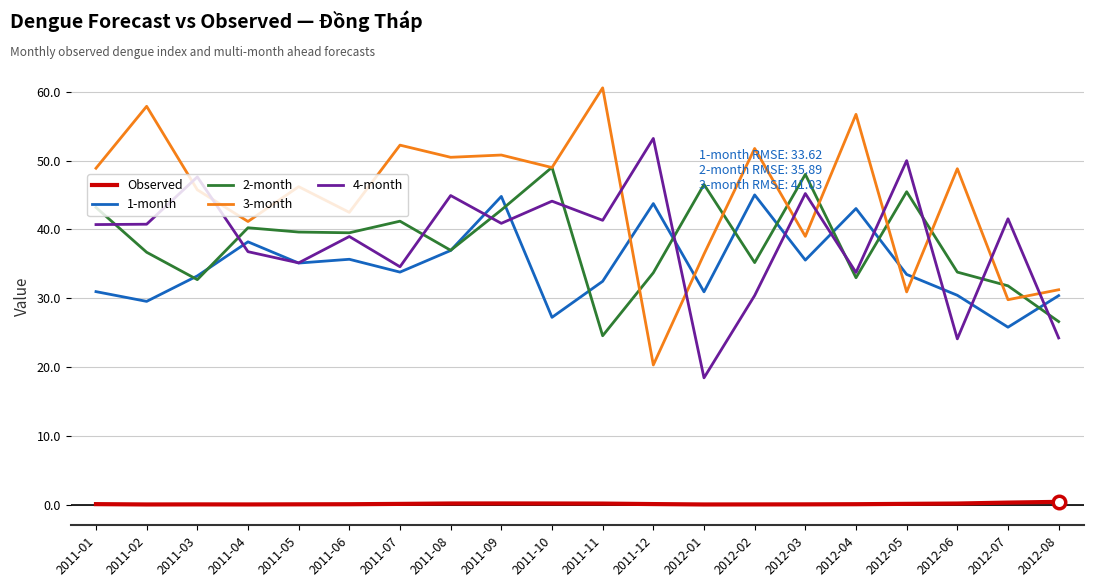

What is the sum of all 3-month values?

890.6